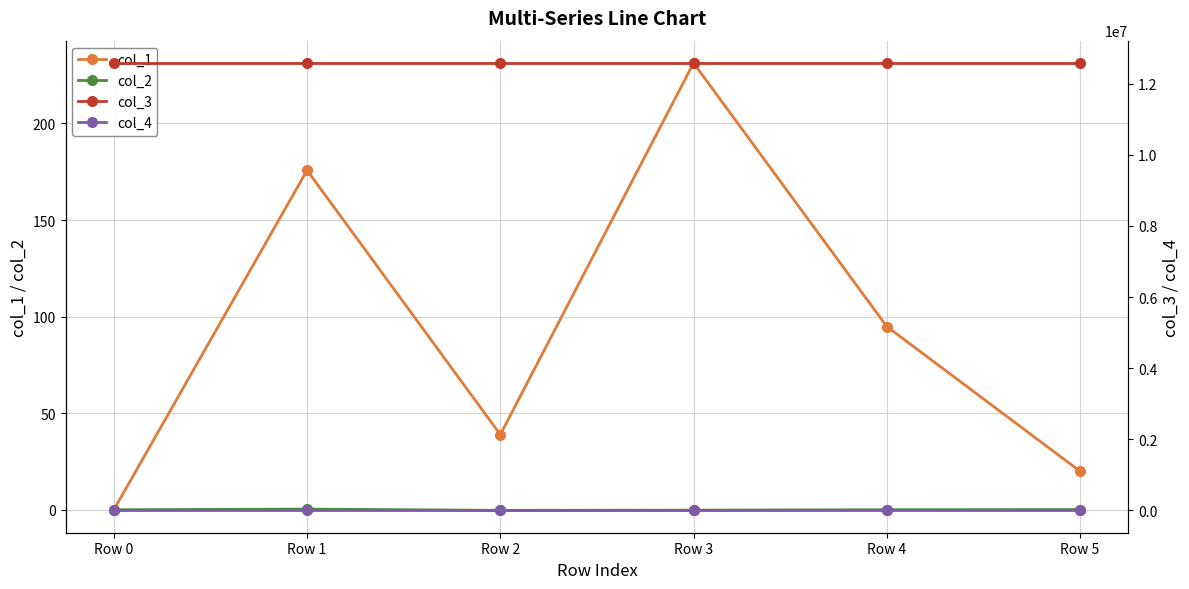

At which label does col_2 reach its peak?

Row 1